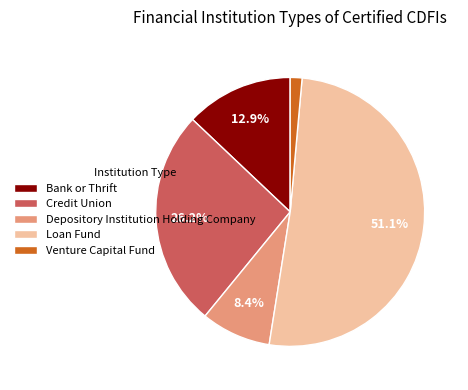

Count the number of slices in the pie.

5